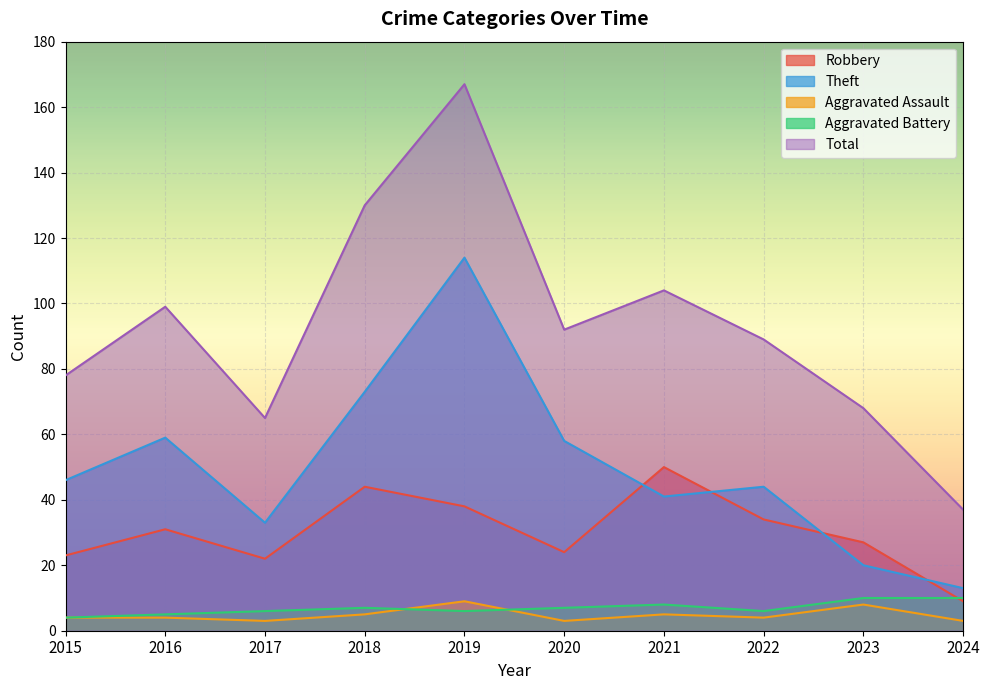

Reading left to right, transcribe all the data shown in this chart.

Robbery: 2015=23	2016=31	2017=22	2018=44	2019=38	2020=24	2021=50	2022=34	2023=27	2024=9
Theft: 2015=46	2016=59	2017=33	2018=73	2019=114	2020=58	2021=41	2022=44	2023=20	2024=13
Aggravated Assault: 2015=4	2016=4	2017=3	2018=5	2019=9	2020=3	2021=5	2022=4	2023=8	2024=3
Aggravated Battery: 2015=4	2016=5	2017=6	2018=7	2019=6	2020=7	2021=8	2022=6	2023=10	2024=10
Total: 2015=78	2016=99	2017=65	2018=130	2019=167	2020=92	2021=104	2022=89	2023=68	2024=37